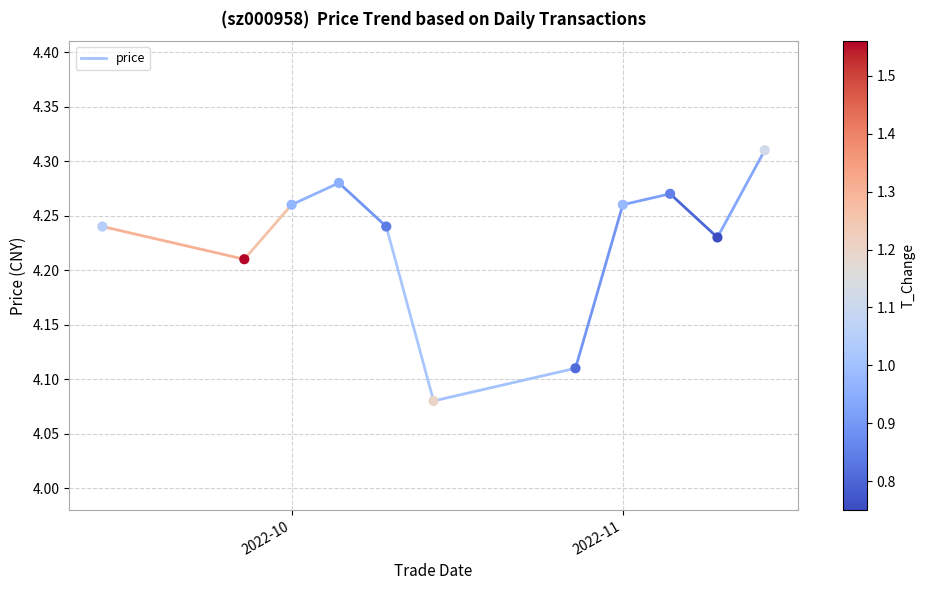

What is the average X value?

19293.7